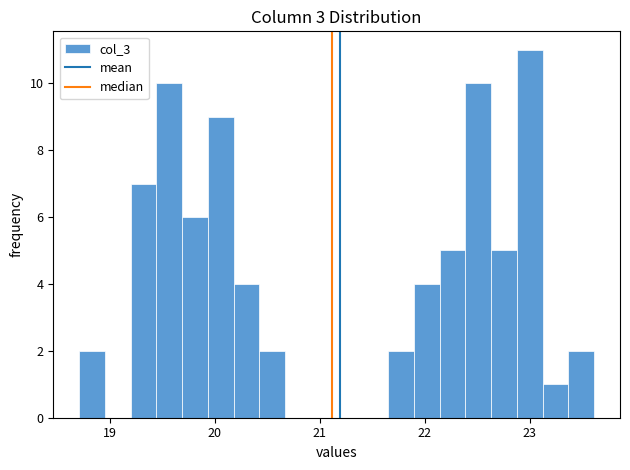

Around what value on the x-axis is the tallest bar? Give the approximate position of its centre, as read against the axis.

23.0